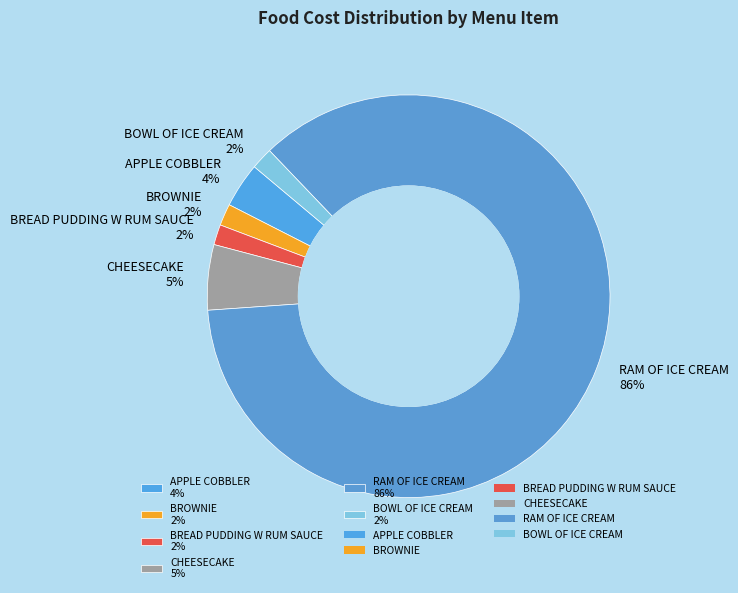

Which category has the biggest portion of the pie?

RAM OF ICE CREAM